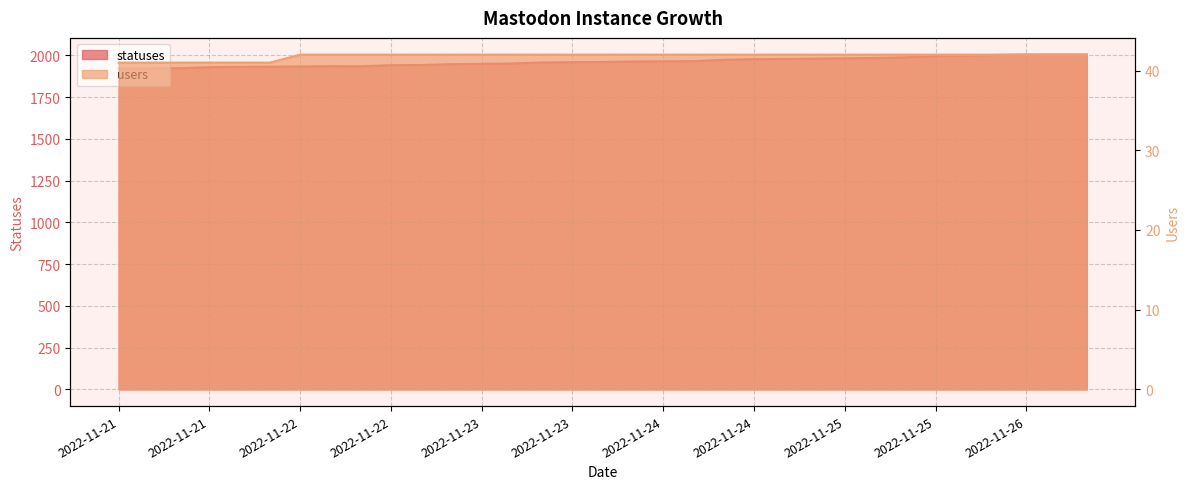

Where does the statuses series first go above 1960?

2022-11-24